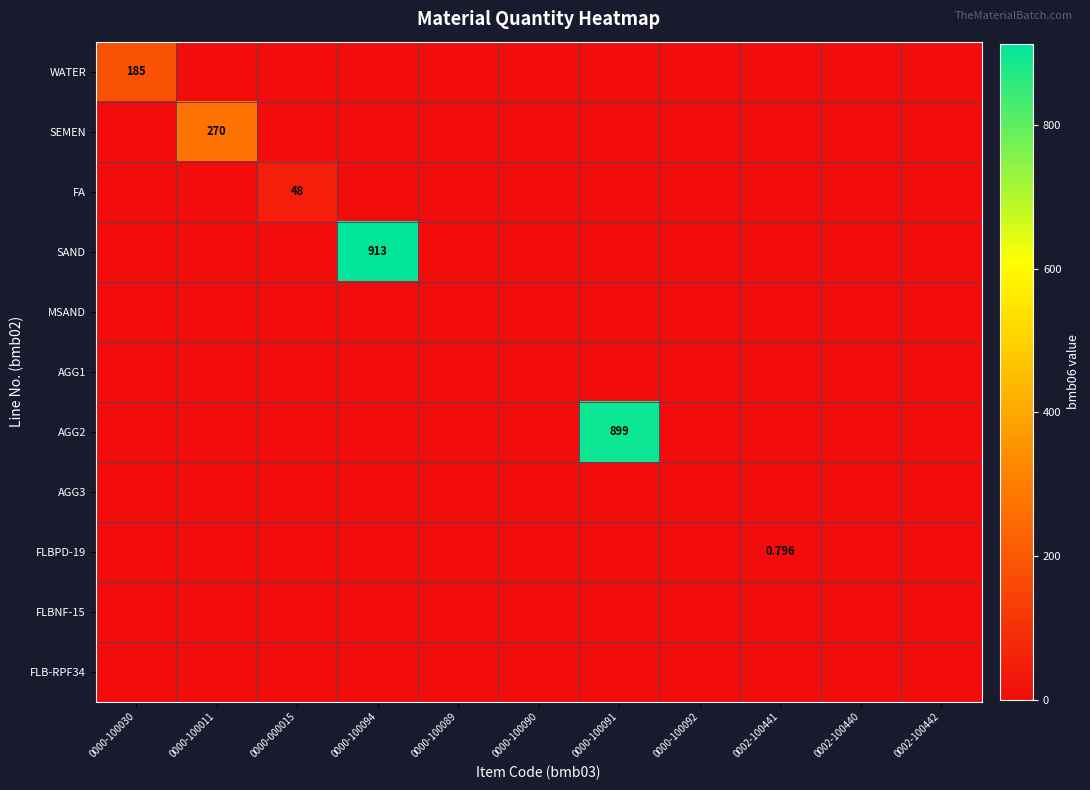

At which label is AGG3 closest to 0?

0000-100030